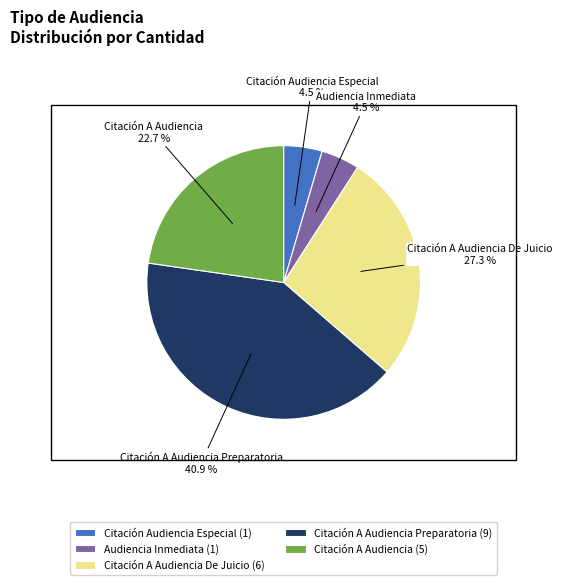

How much of the chart is everything except Citación A Audiencia?

77.3%